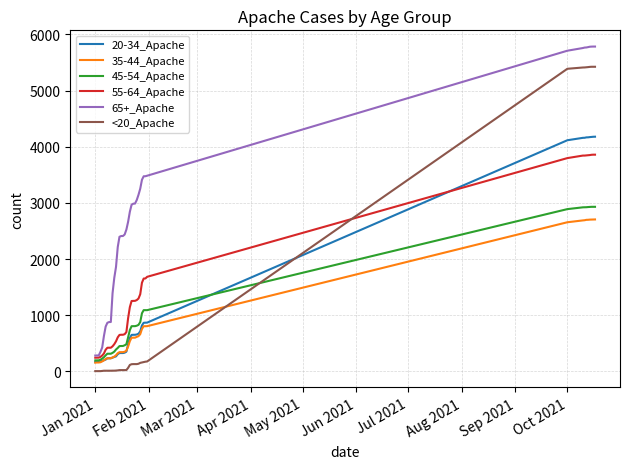

What is the greatest value displayed?

5785